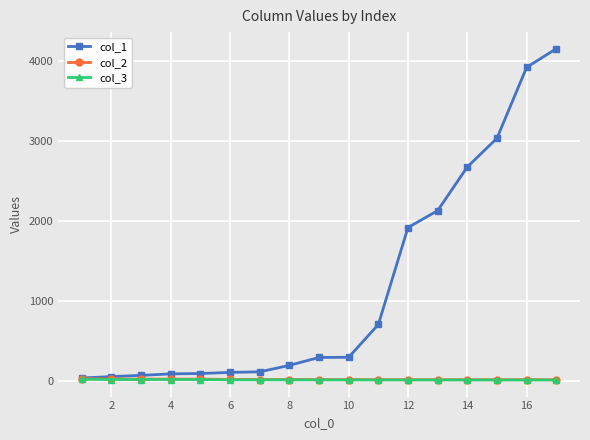

What is the value of the col_1 point at the 5th from the left?

99.2